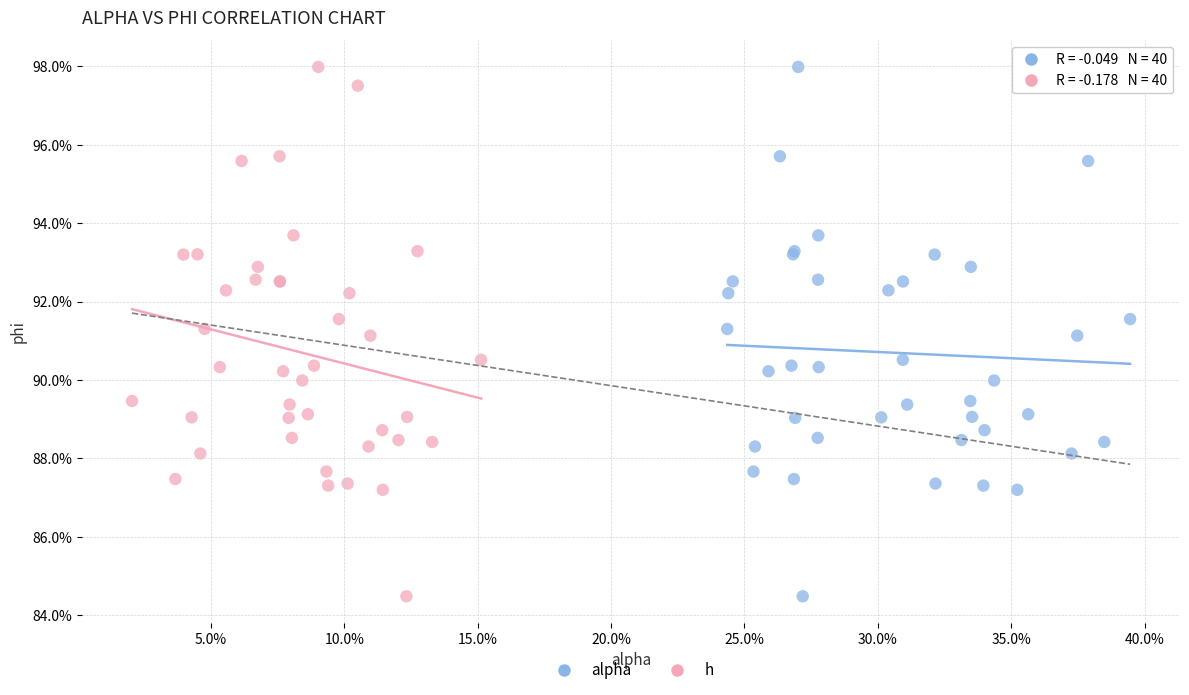

What are all the series names shown in the legend?

alpha, h